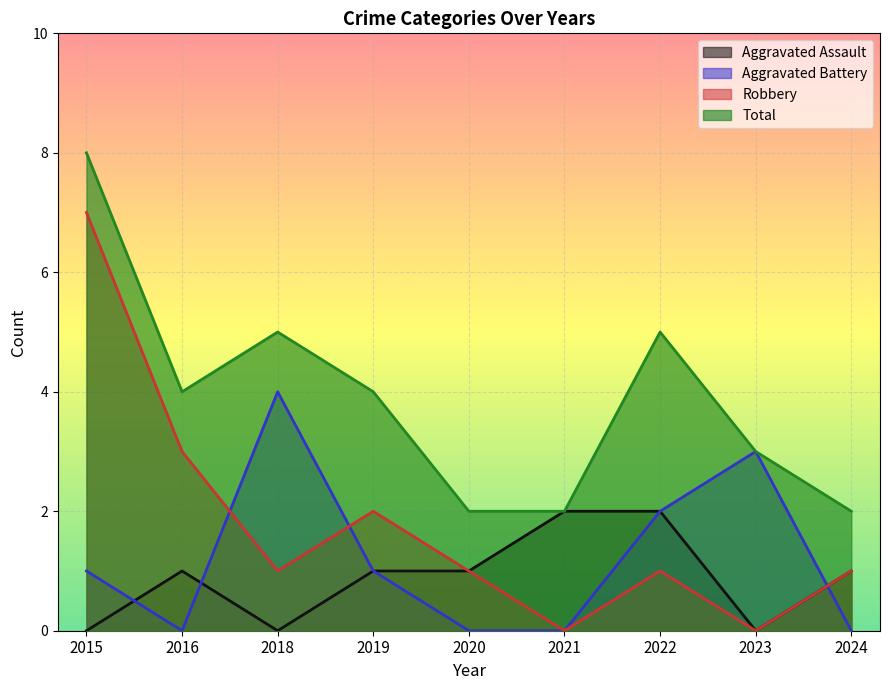

Count the Aggravated Battery values in the range 0 to 2.

7